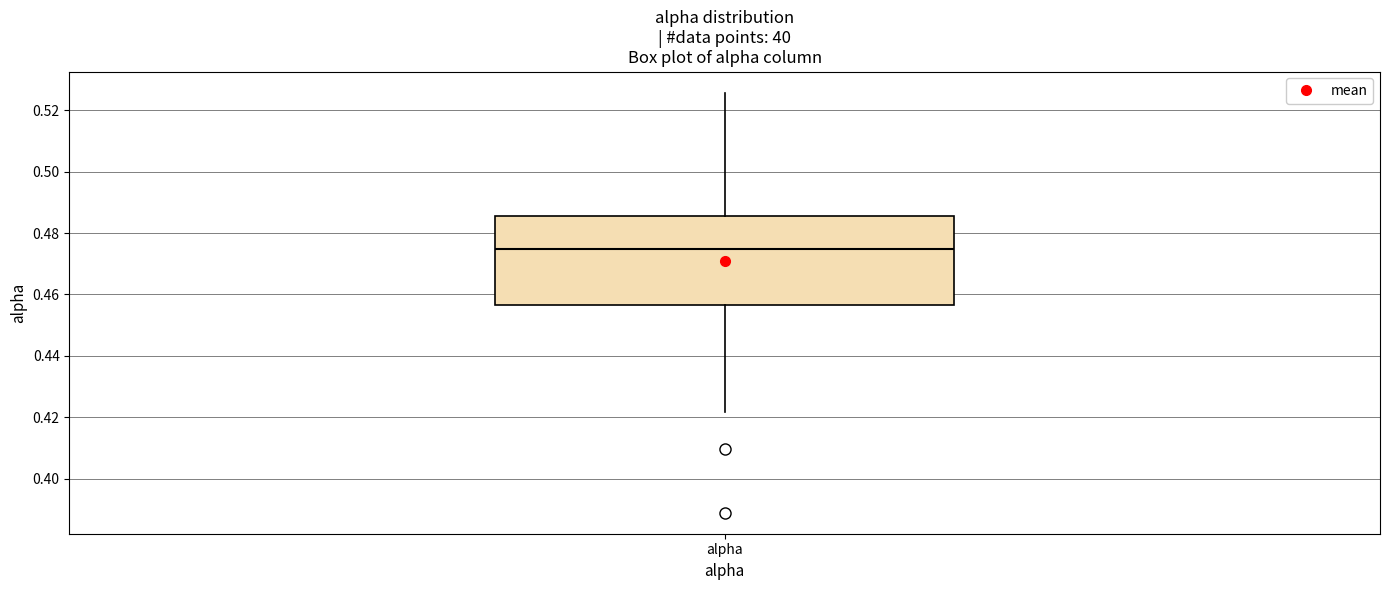

Transcribe this box plot: give where the median line is, the range the box spans, and where the two whiskers end, as read against the y-axis. The values are not printed on the chart, so give them approximately, as read against the axis.

median 0.474, box 0.456 to 0.486, whiskers 0.422 to 0.526